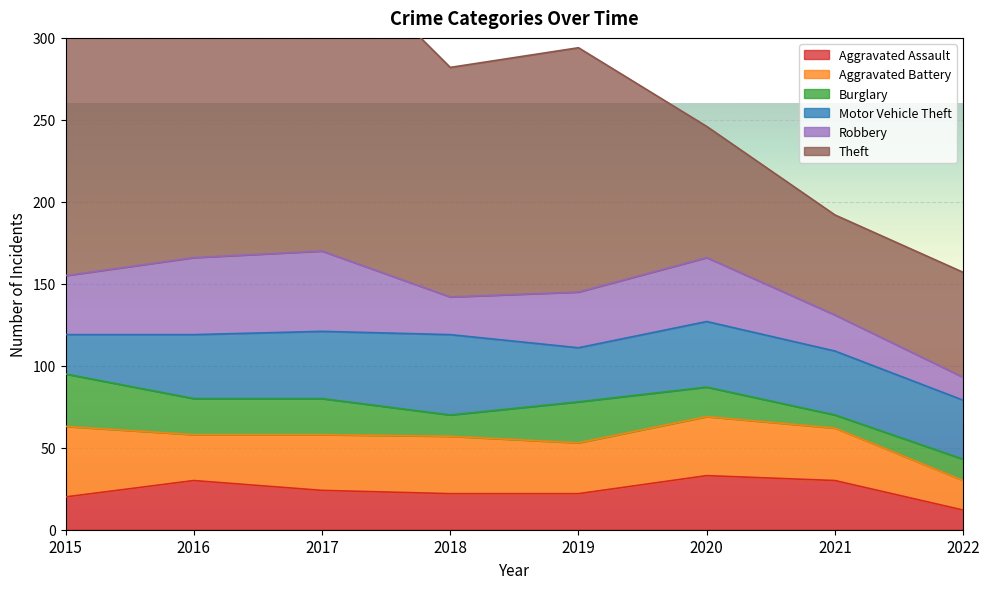

The value of Theft at 2022 is 110. True or false?

False